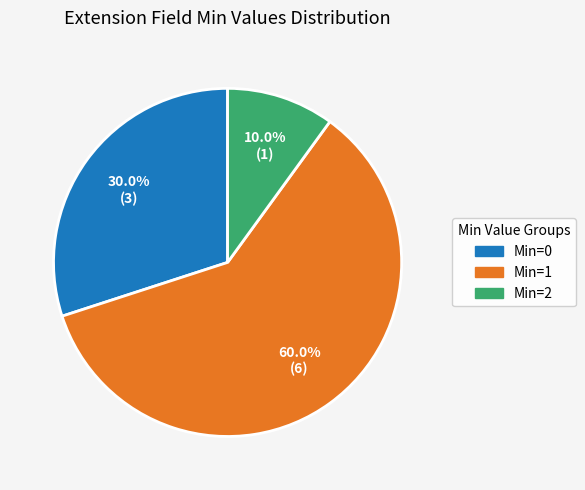

Does any single category account for the majority?

Yes